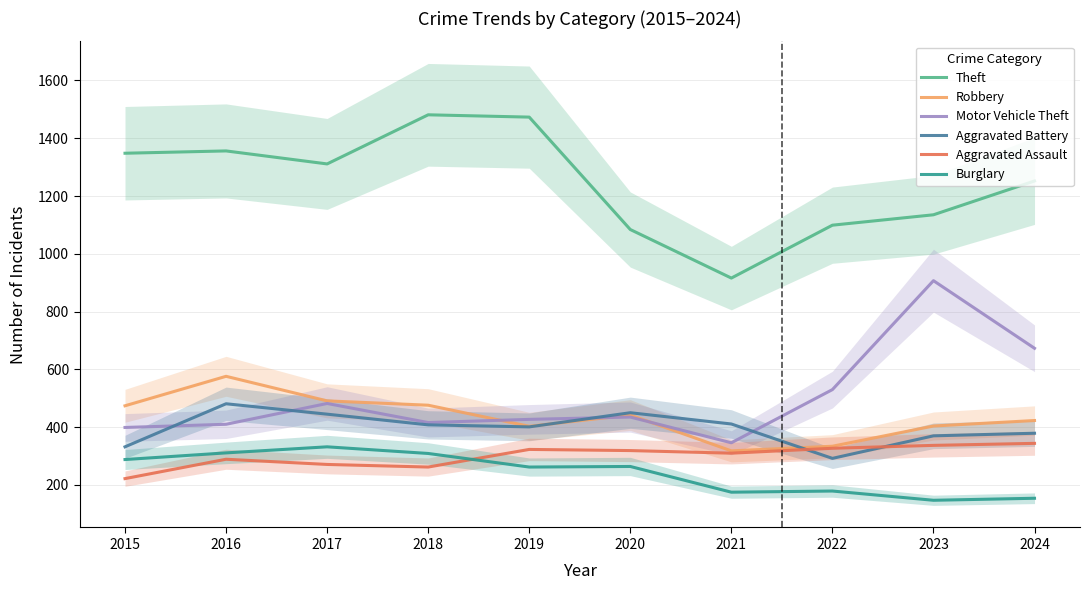

List the labels in order of Aggravated Assault value, smallest first.

2015, 2018, 2017, 2016, 2021, 2020, 2019, 2022, 2023, 2024